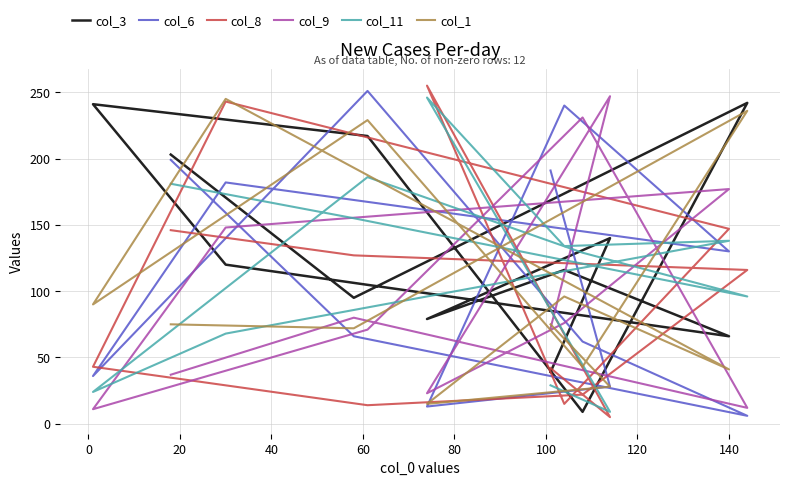

How many values in the col_9 series are below 76?

6